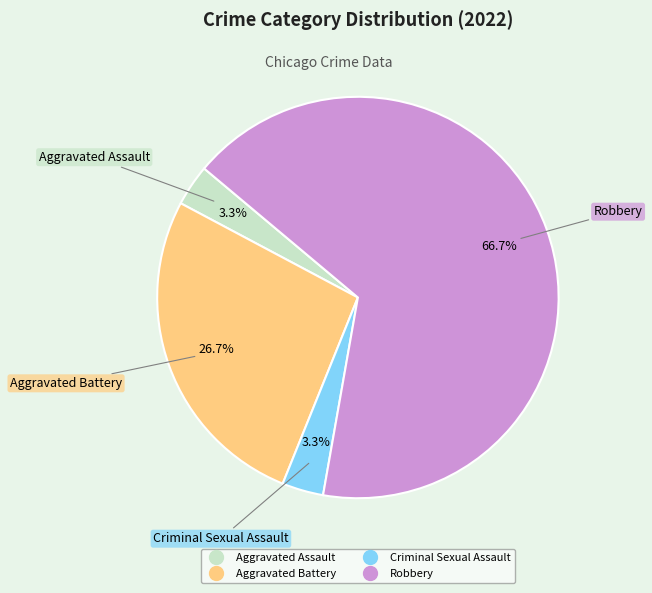

To the nearest percent, what is the combined percentage of Criminal Sexual Assault and Aggravated Battery?

30%